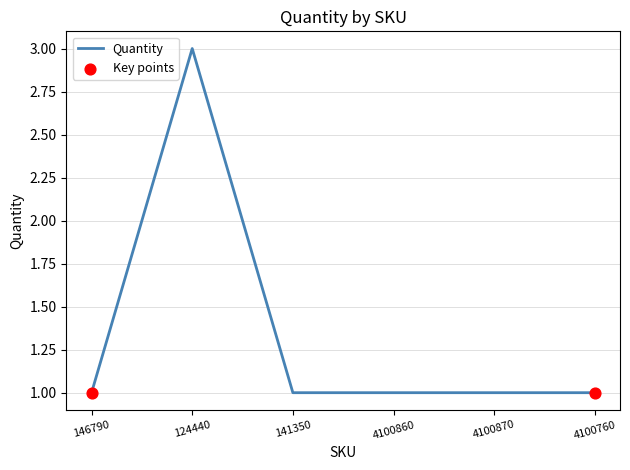

What is the ratio of the value at 146790 to the value at 4100860?

1.0